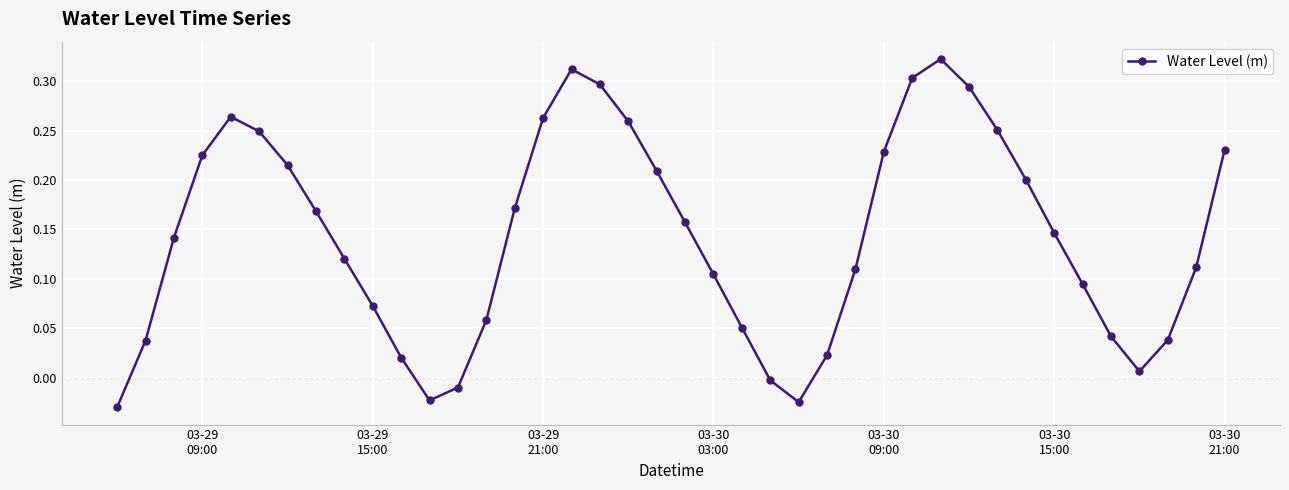

How many interior local valleys (lower than both neighbors) does the data have?

3